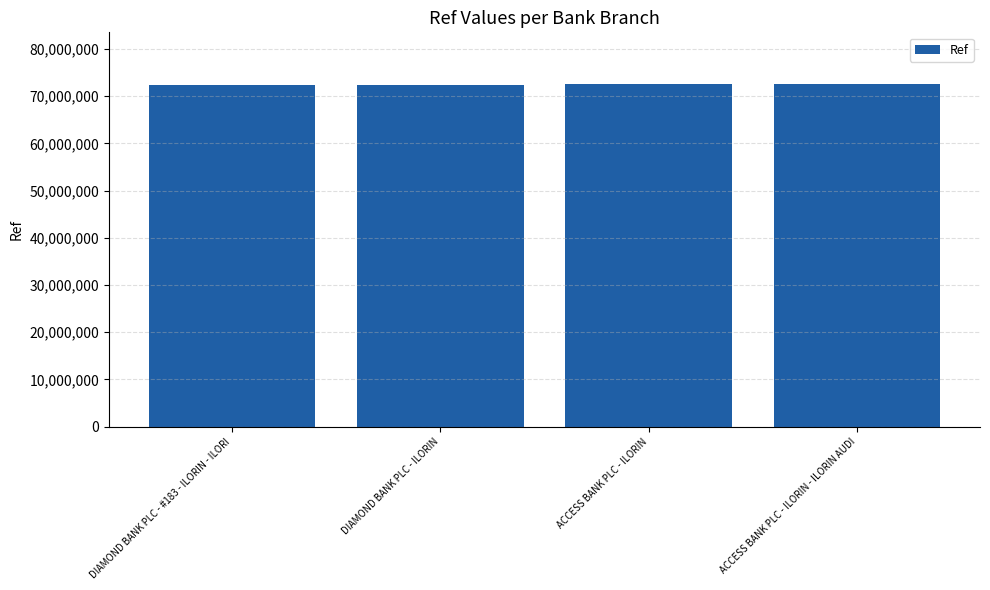

What is the greatest value displayed?

72626276